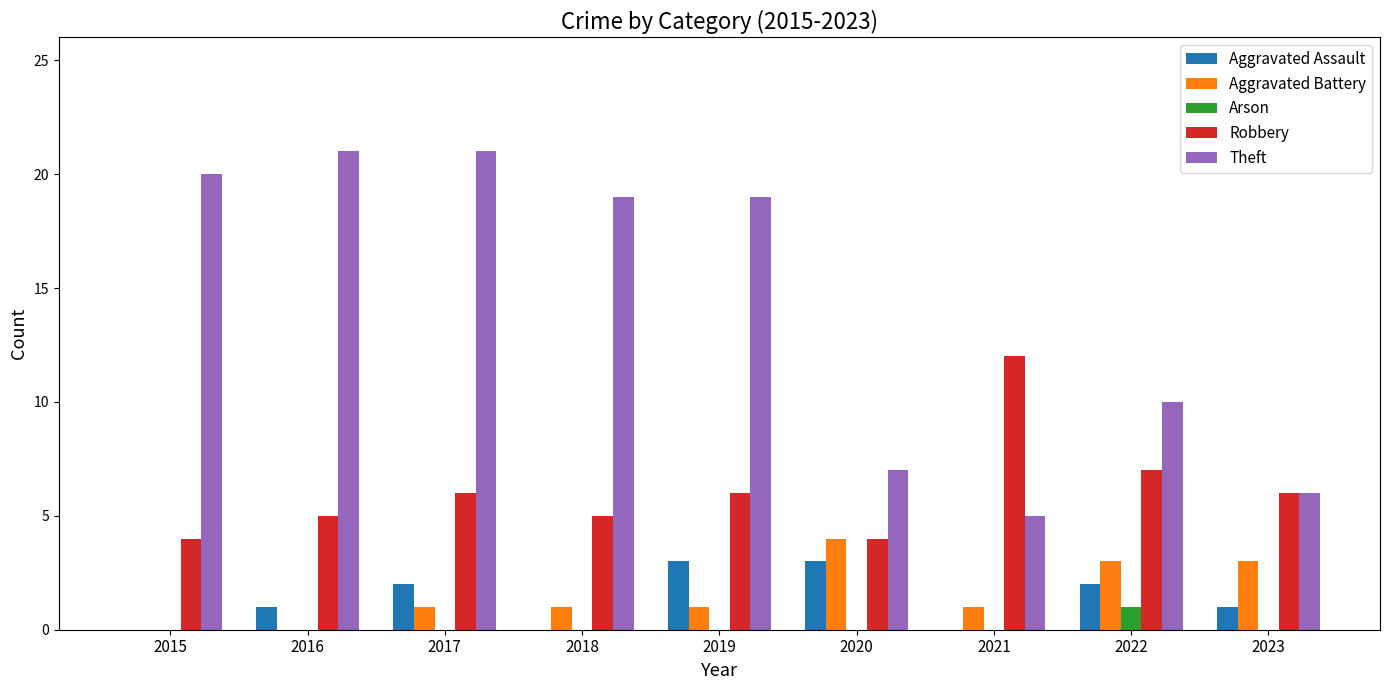

What is the sum of the Aggravated Battery values at 2023 and 2022?

6